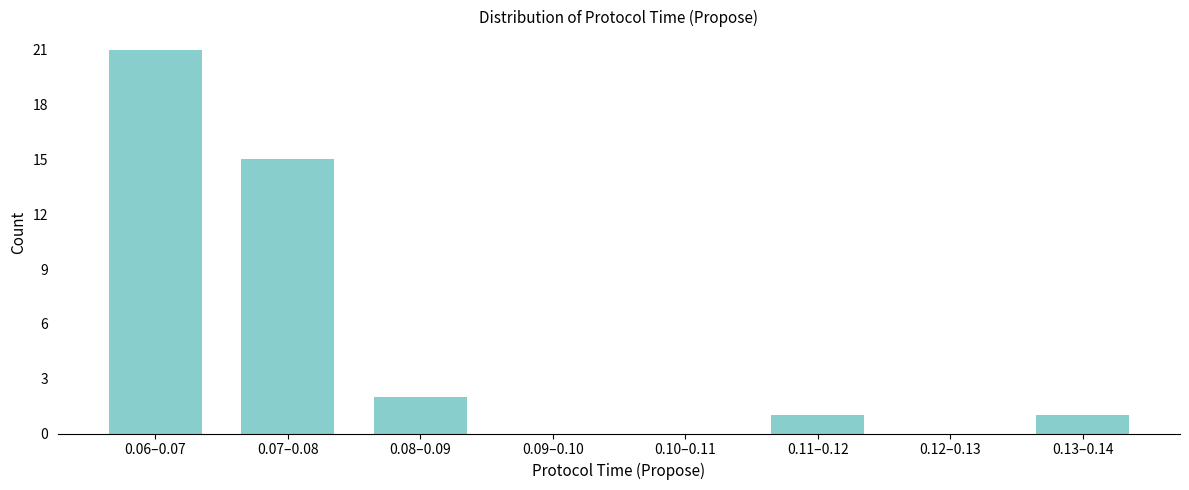

Reading left to right, list all the values displayed in this chart.

0.06–0.07=21	0.07–0.08=15	0.08–0.09=2	0.09–0.10=0	0.10–0.11=0	0.11–0.12=1	0.12–0.13=0	0.13–0.14=1